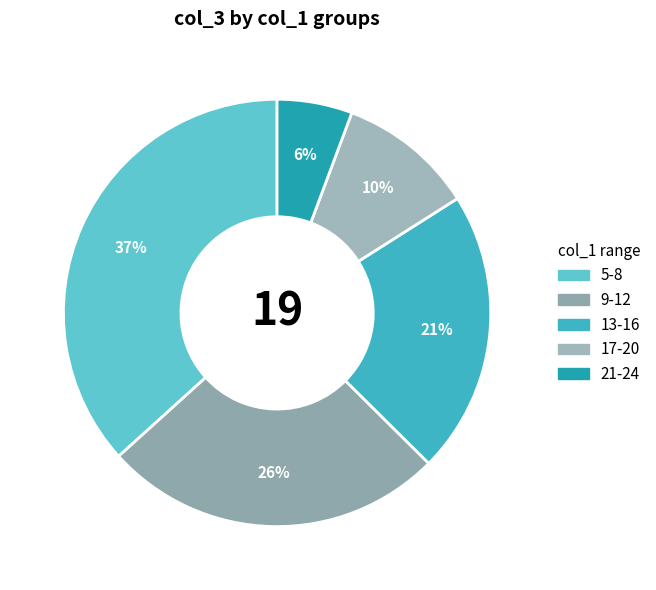

Rank the categories by value from lowest to highest.

21-24, 17-20, 13-16, 9-12, 5-8